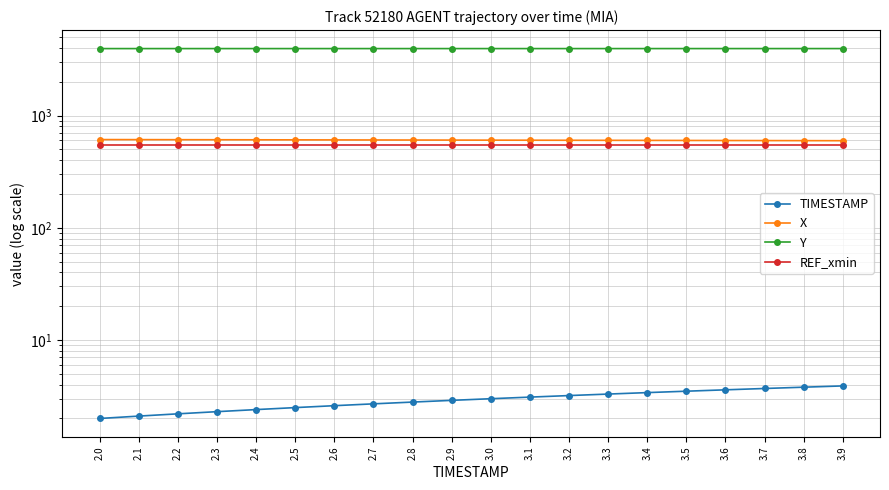

At which category is the sum across all series the highest?

2.0